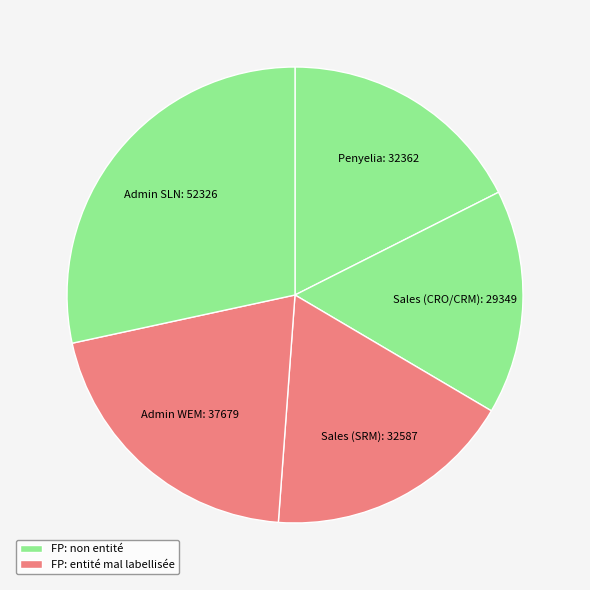

Count the number of slices in the pie.

5